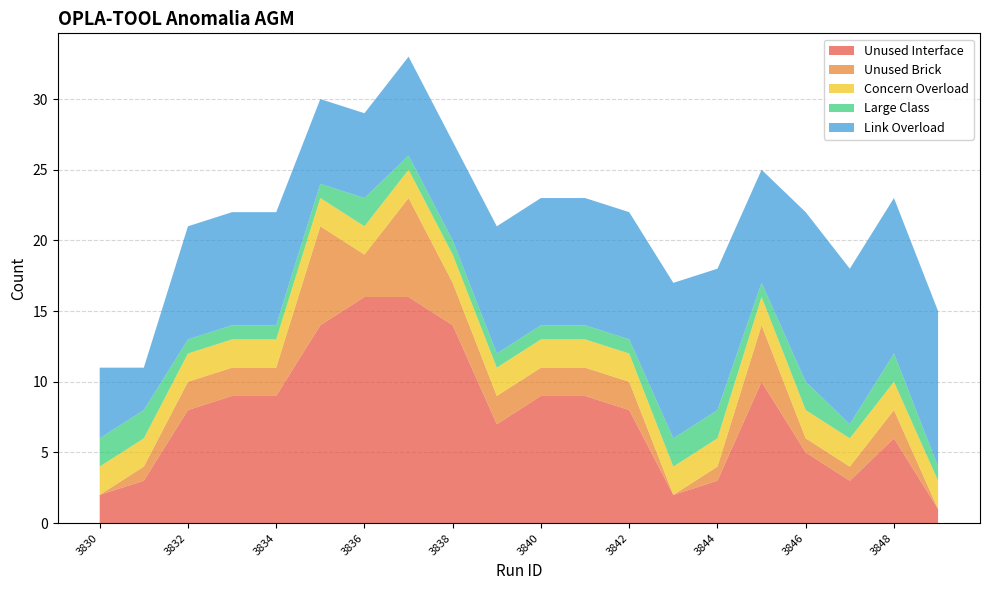

Reading right to left, list all the values displayed in this chart.

Unused Interface: 1	6	3	5	10	3	2	8	9	9	7	14	16	16	14	9	9	8	3	2
Unused Brick: 0	2	1	1	4	1	0	2	2	2	2	3	7	3	7	2	2	2	1	0
Concern Overload: 2	2	2	2	2	2	2	2	2	2	2	2	2	2	2	2	2	2	2	2
Large Class: 1	2	1	2	1	2	2	1	1	1	1	1	1	2	1	1	1	1	2	2
Link Overload: 11	11	11	12	8	10	11	9	9	9	9	7	7	6	6	8	8	8	3	5